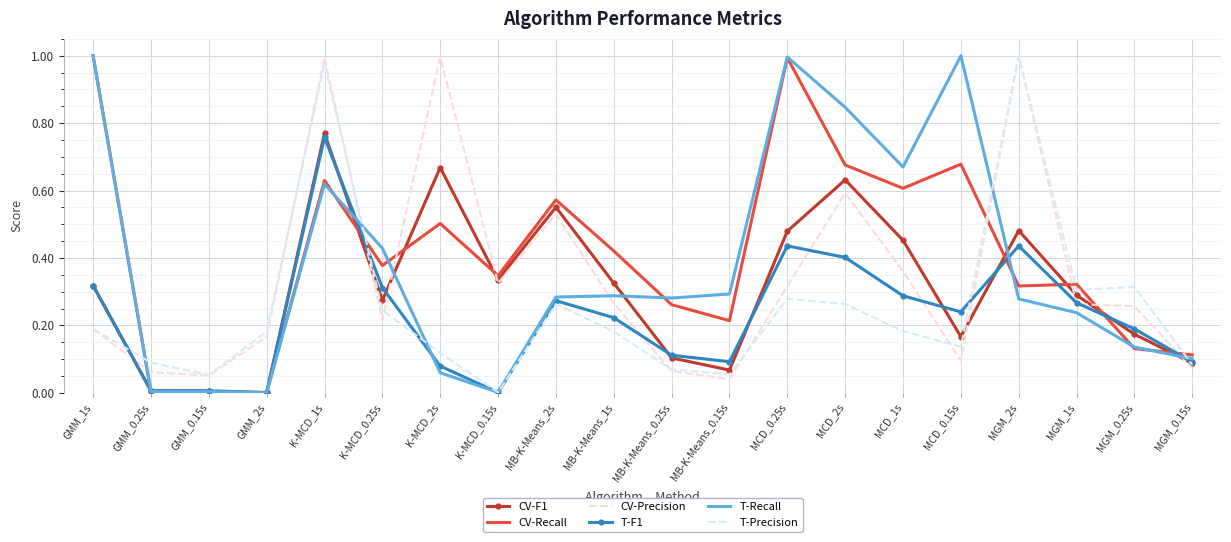

At which category is the sum across all series the highest?

K-MCD_1s